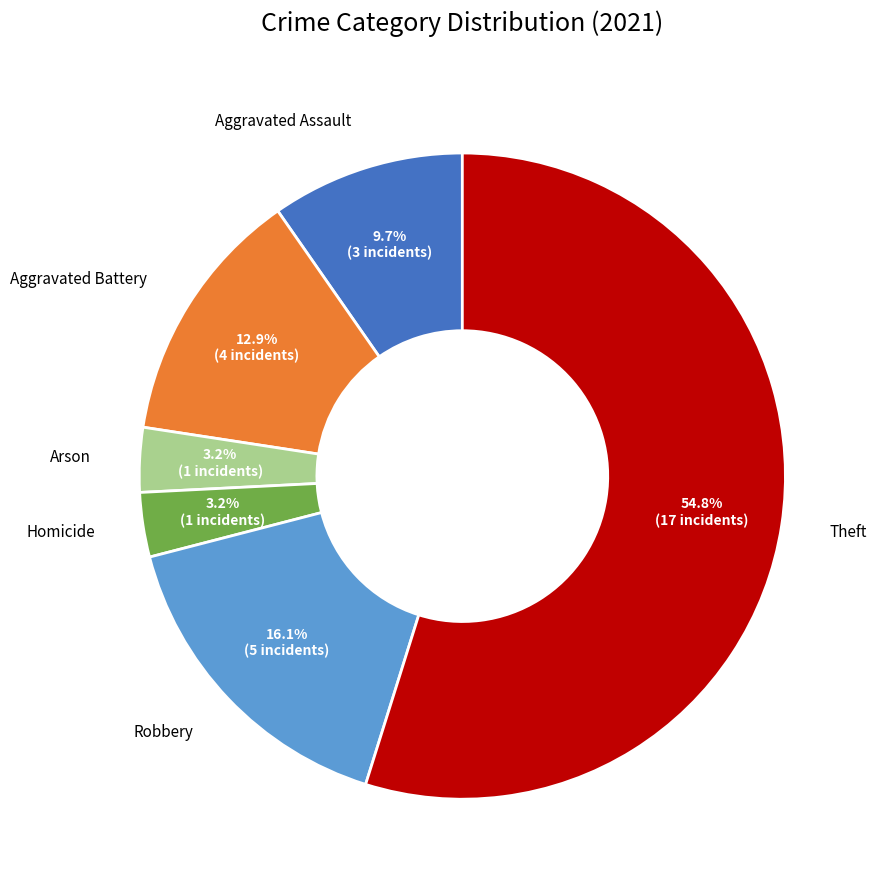

To the nearest percent, what is the difference between the largest and smallest slice percentages?

52%